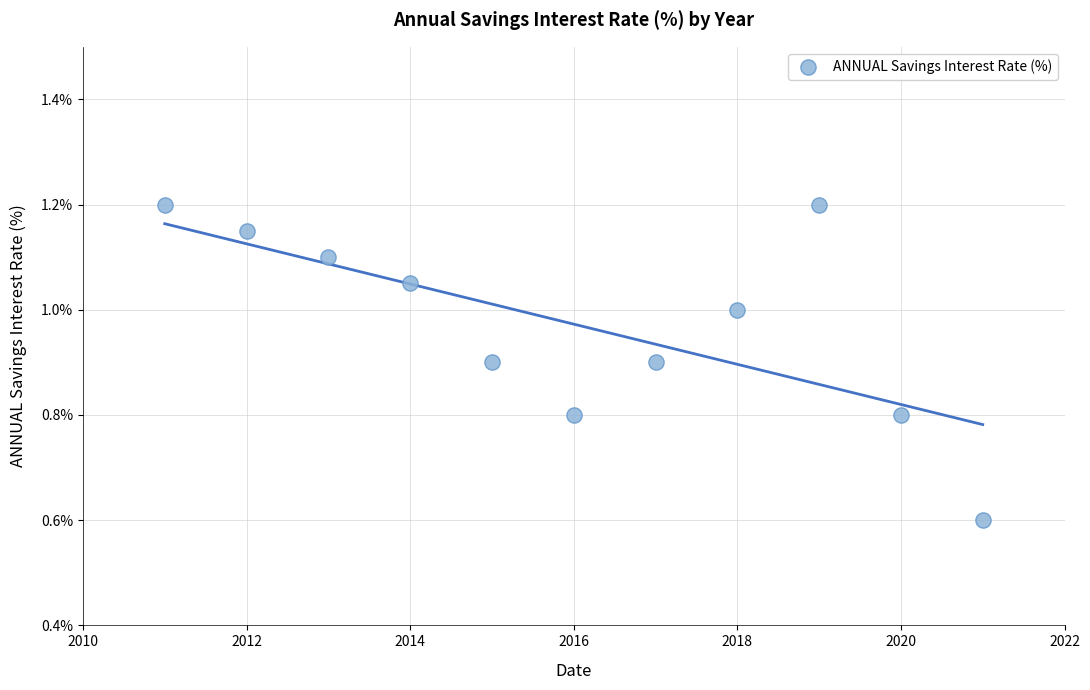

What Y value in the scatter plot is closest to 0?

0.6